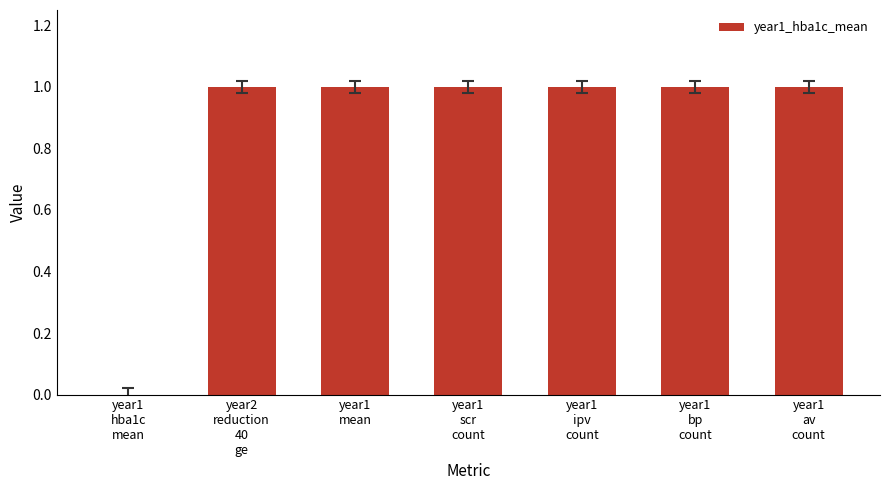

What is the sum of all values?

6